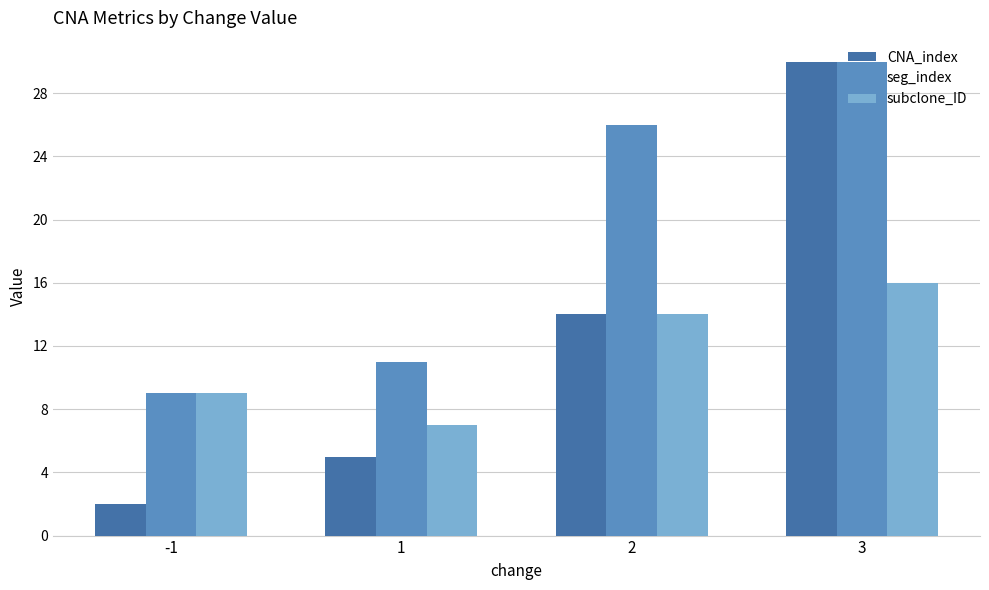

What is the sum of all CNA_index values?

51